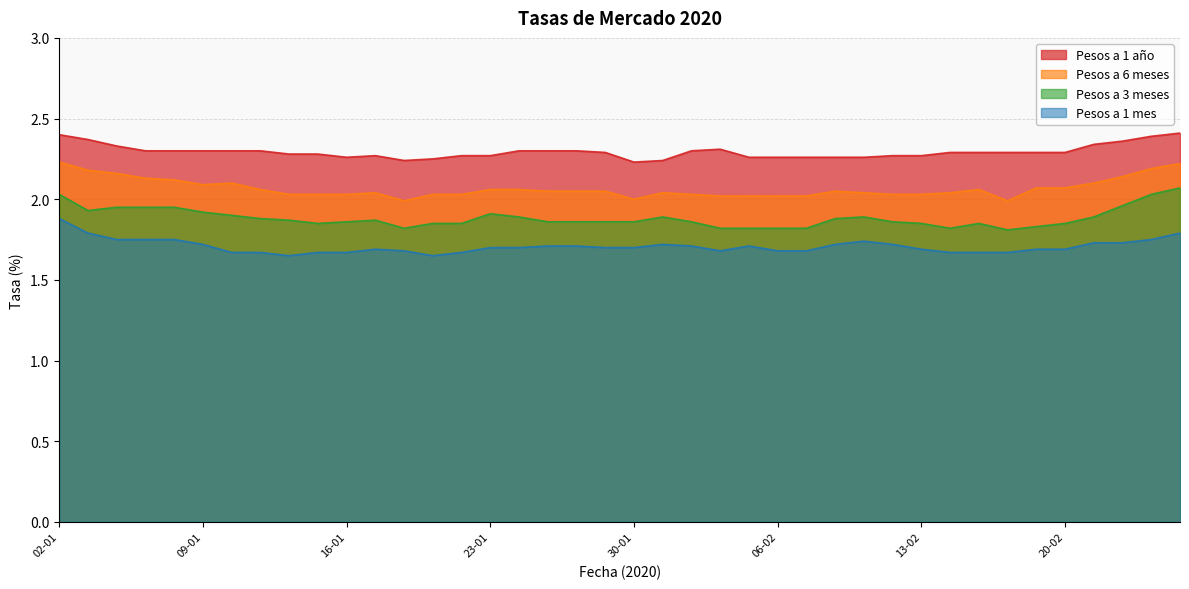

Which series changed the most between 09-01 and 16-01?

Pesos a 6 meses